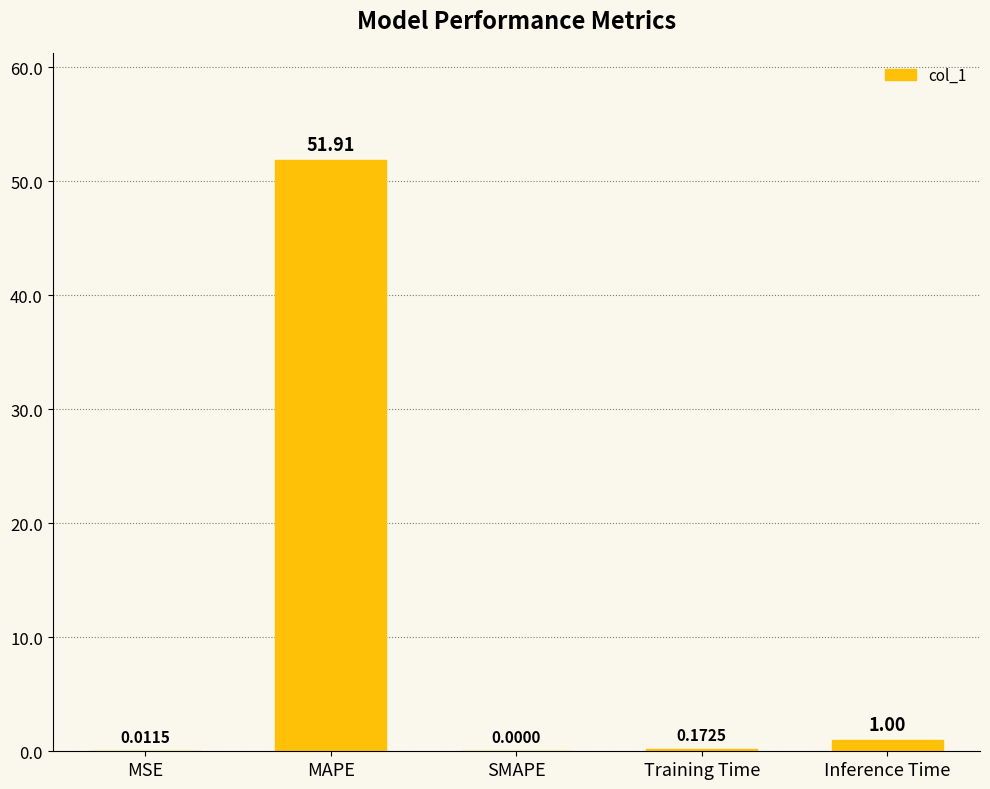

How many distinct data groups are displayed?

1